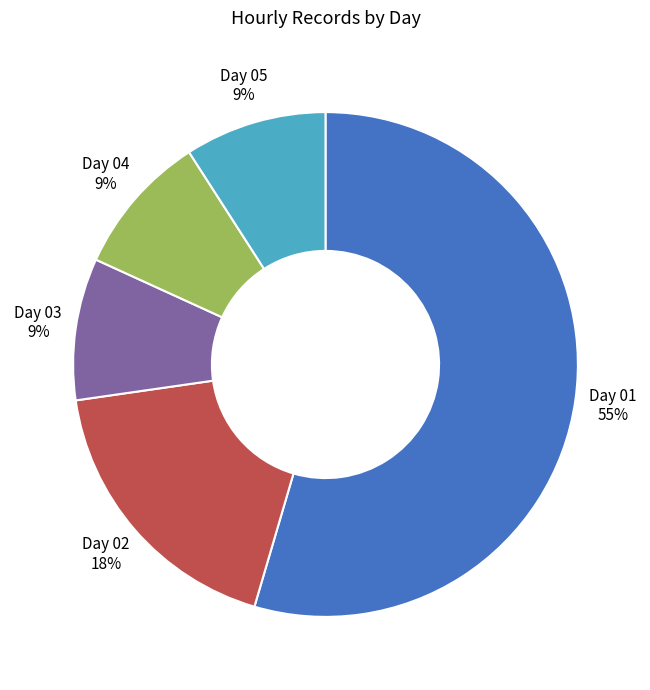

Is Day 03 the majority of the pie?

No